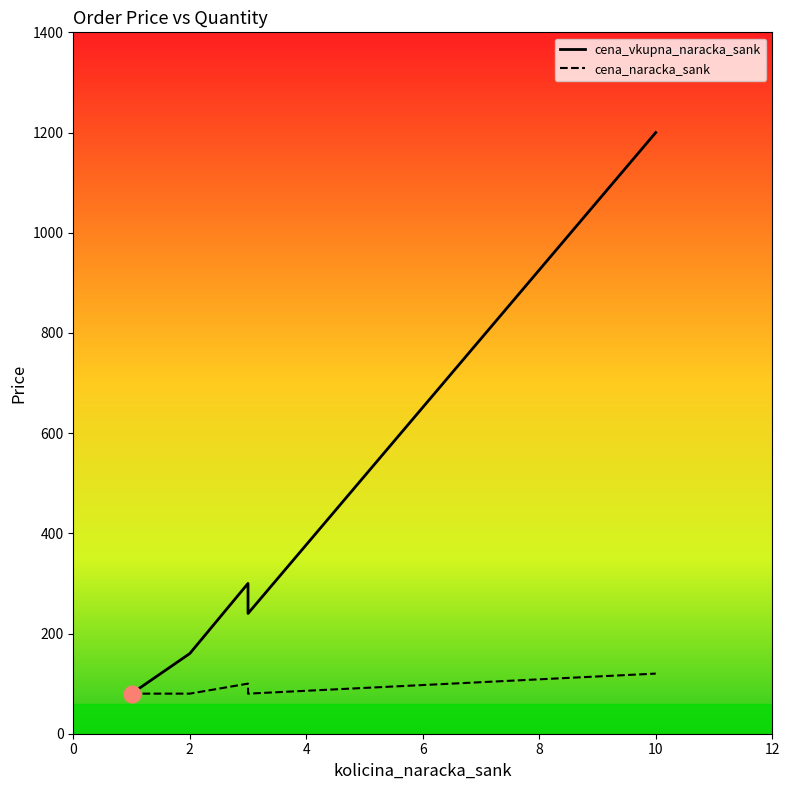

Which series has the largest range (max minus min)?

cena_vkupna_naracka_sank